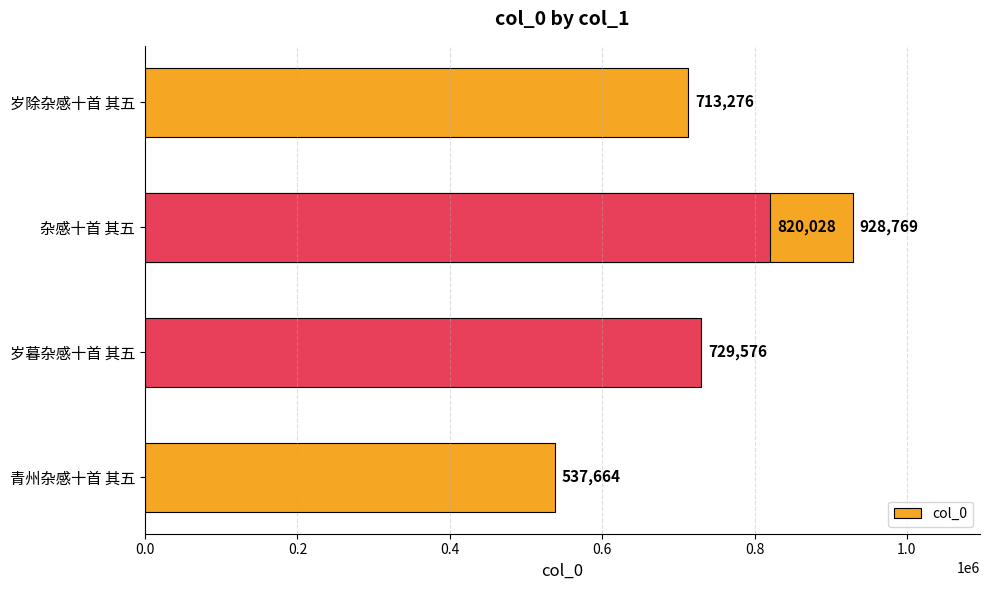

How many bars are there in total?

5